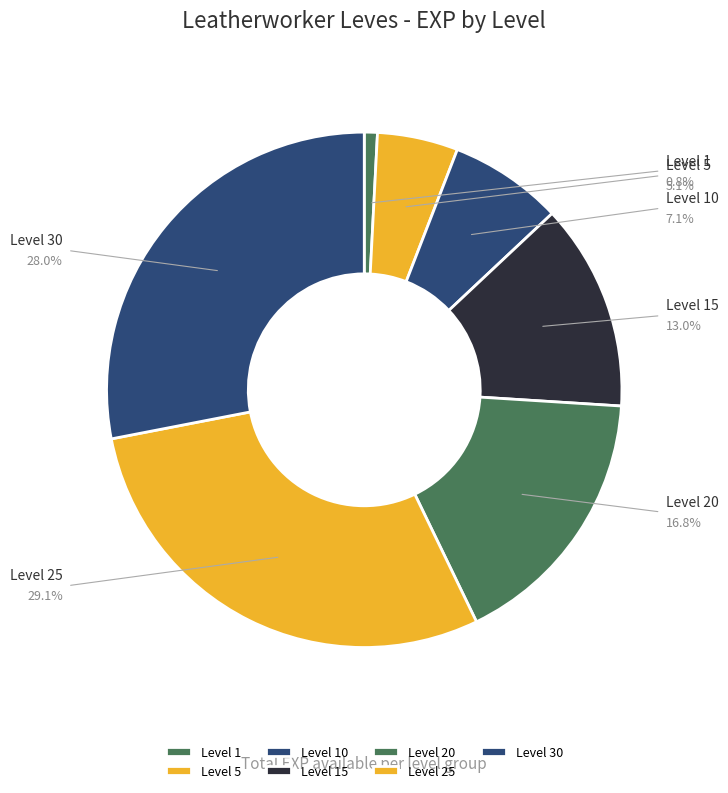

Is it true that Level 20 is 26% of the pie?

False